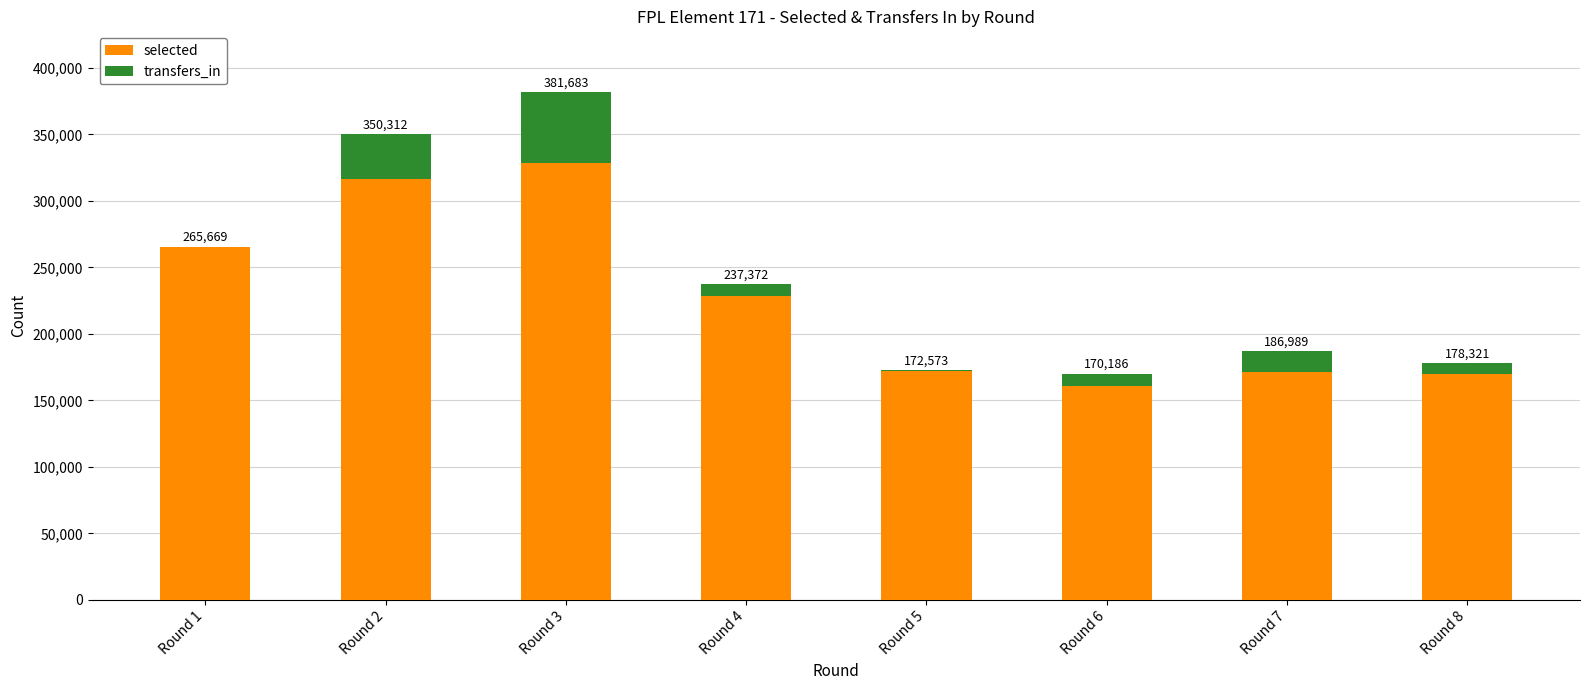

Does the chart contain stacked bars?

Yes